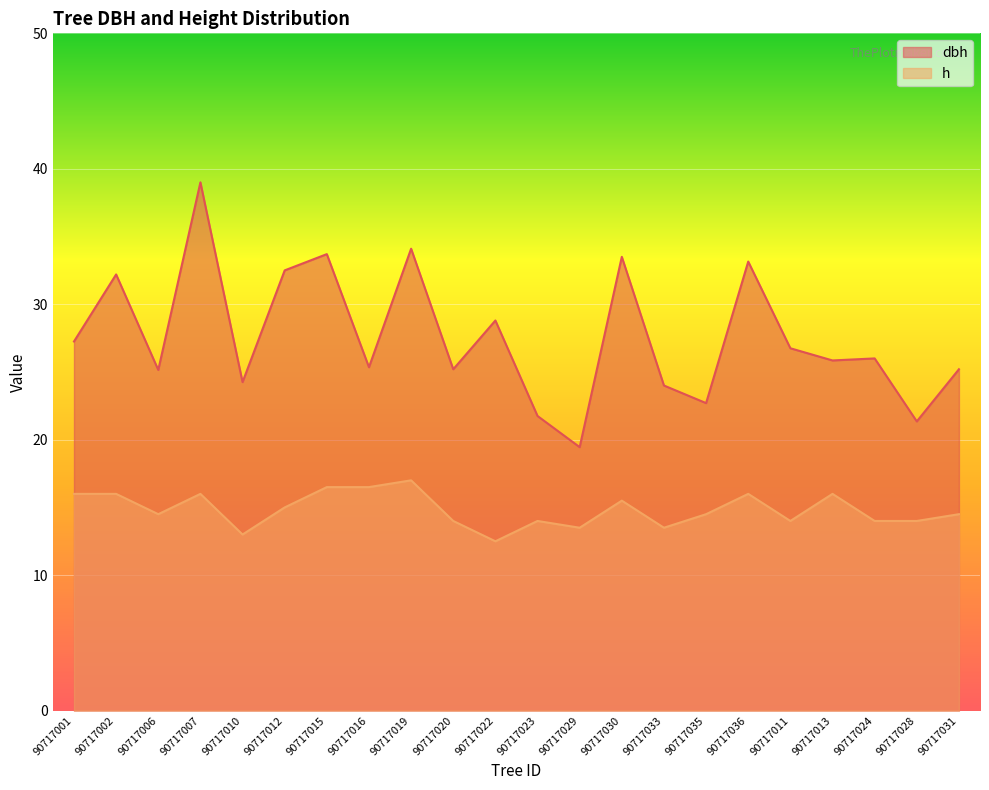

What is the sum of the h values at 90717012 and 90717015?

31.5